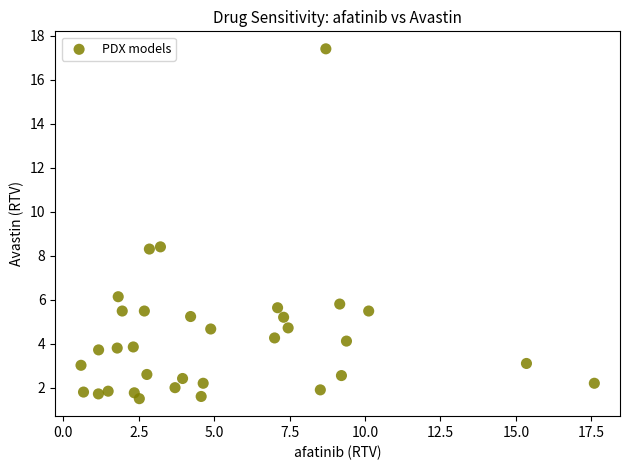

What is the range of Y values (max minus min)?

15.9